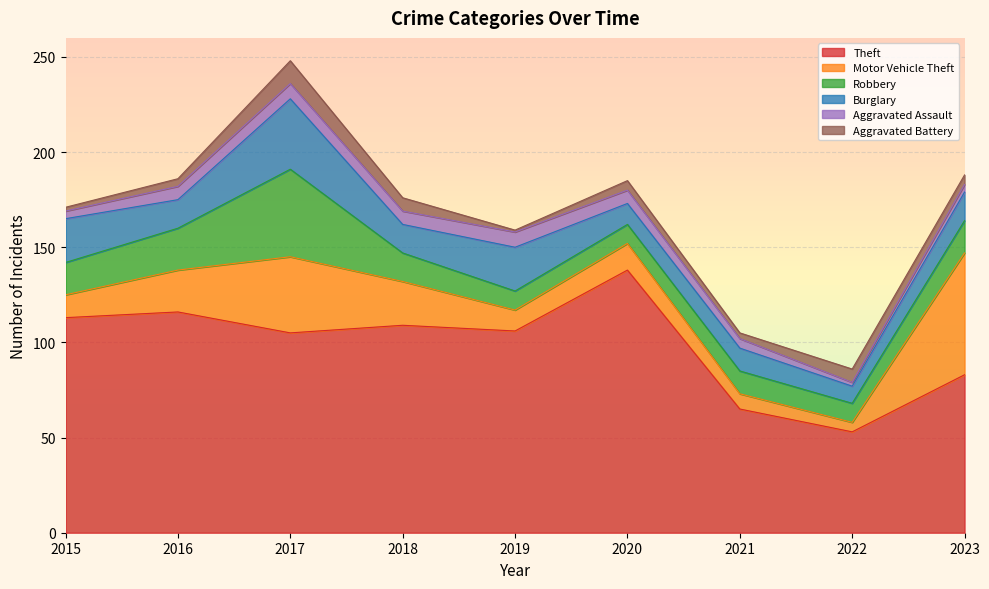

What is the greatest value displayed?

138